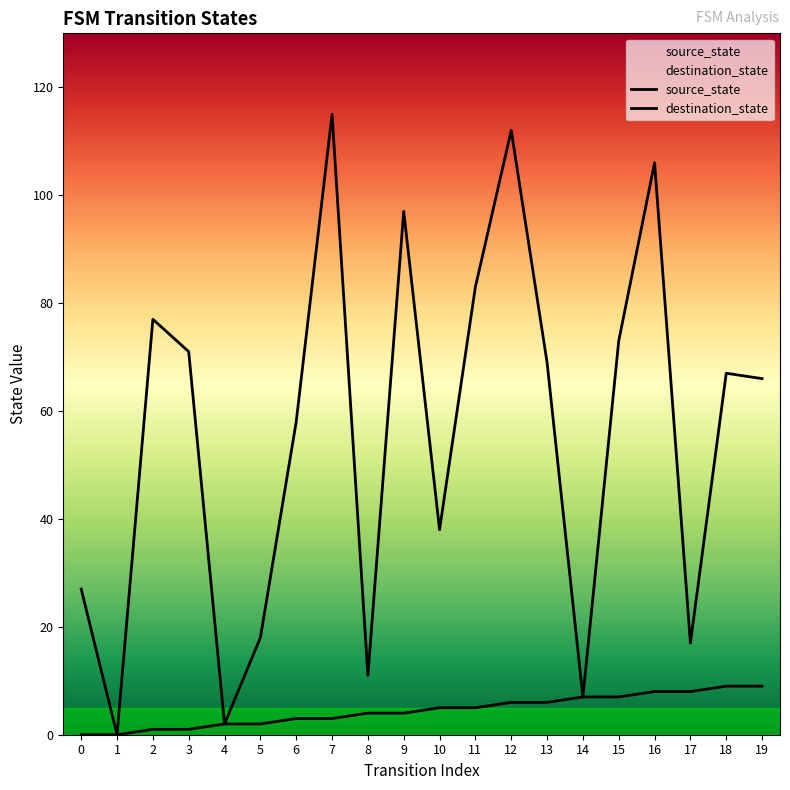

True or false: destination_state and source_state cross at least once.

False